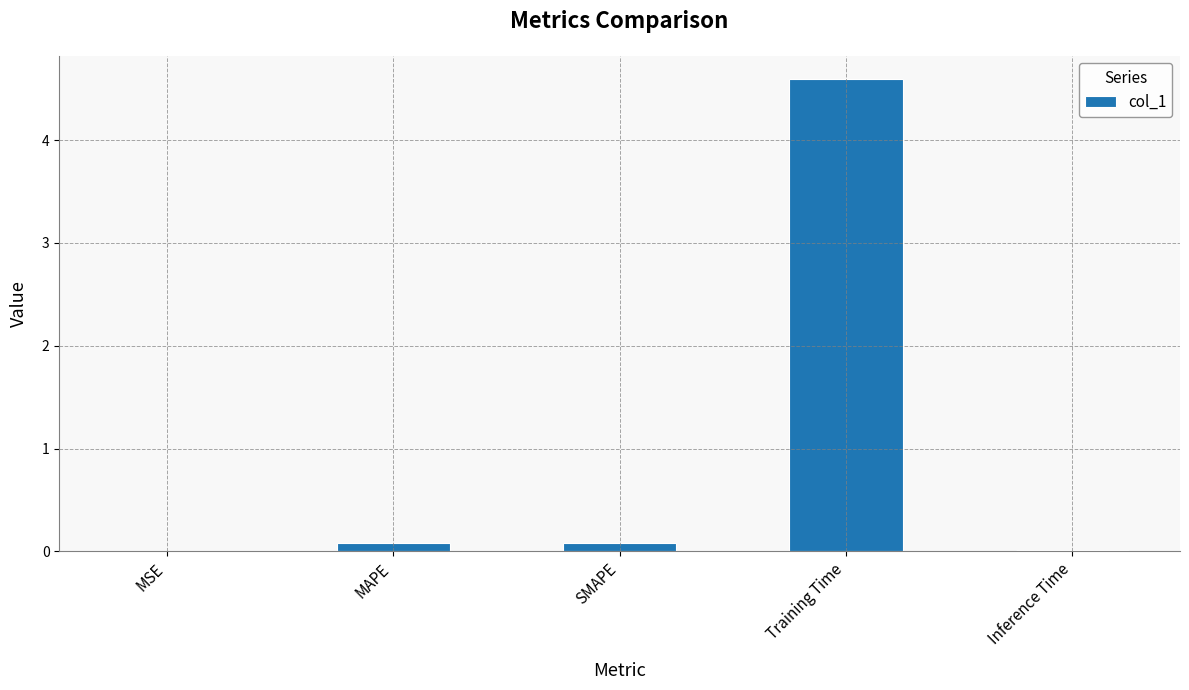

What is the change in value from MAPE to Inference Time?

-0.1